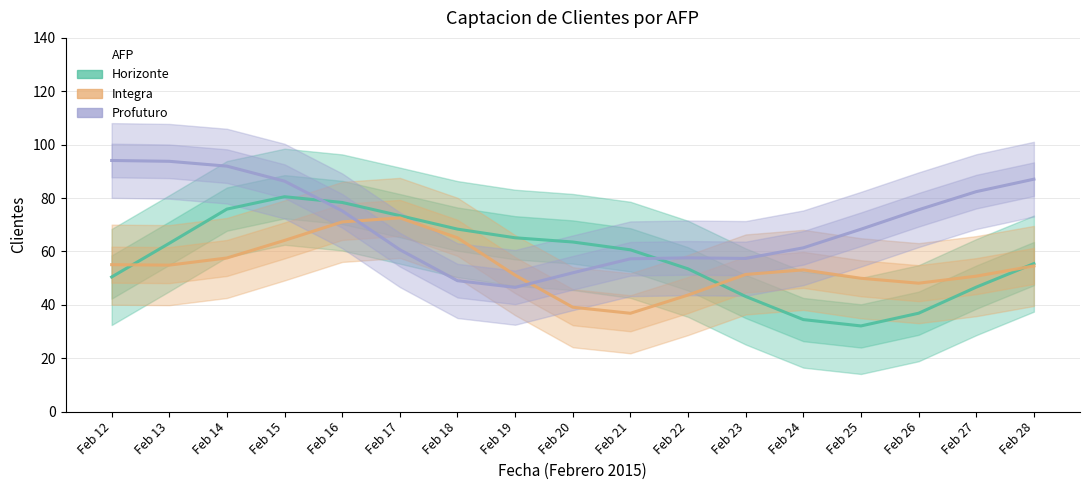

List the series in order of their peak value, highest first.

Profuturo, Horizonte, Integra